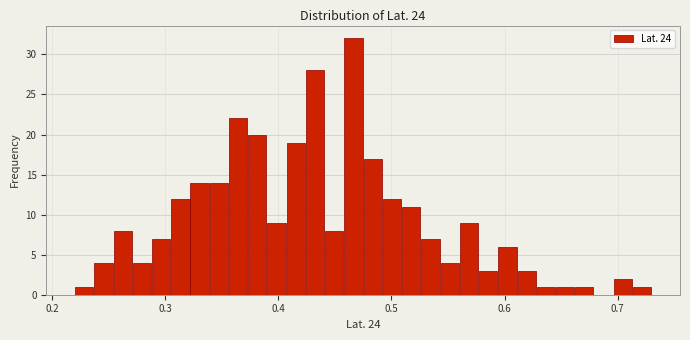

Around what value on the x-axis is the tallest bar? Give the approximate position of its centre, as read against the axis.

0.47